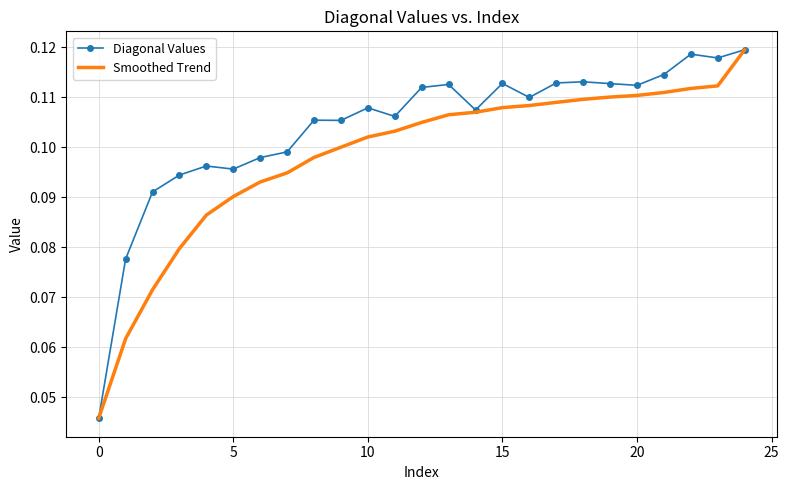

List the series in order of their overall mean, highest first.

Diagonal Values, Smoothed Trend